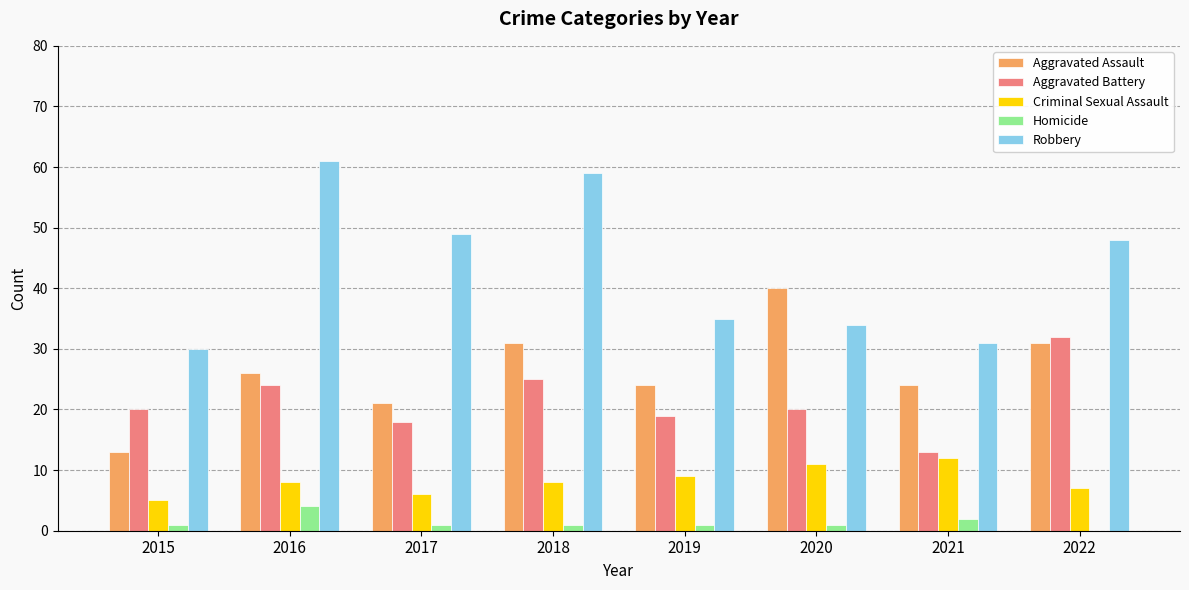

Does the chart contain stacked bars?

No